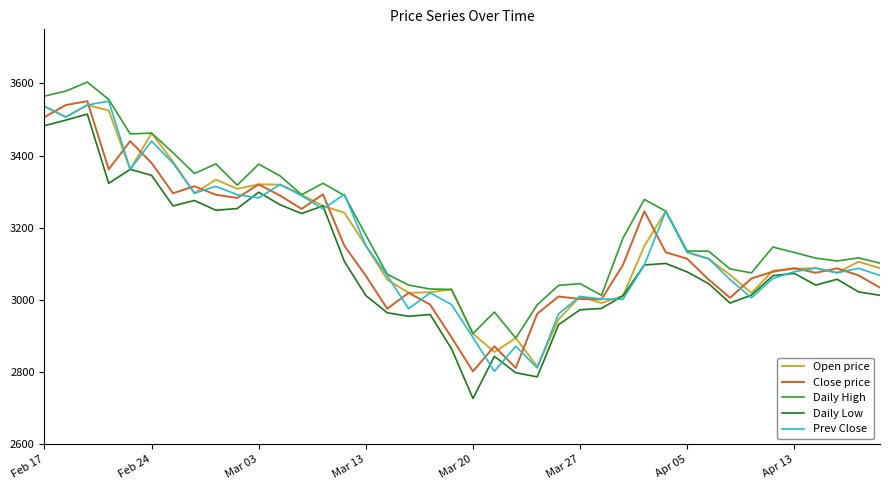

What is the lowest value of the Prev Close series?

2802.5